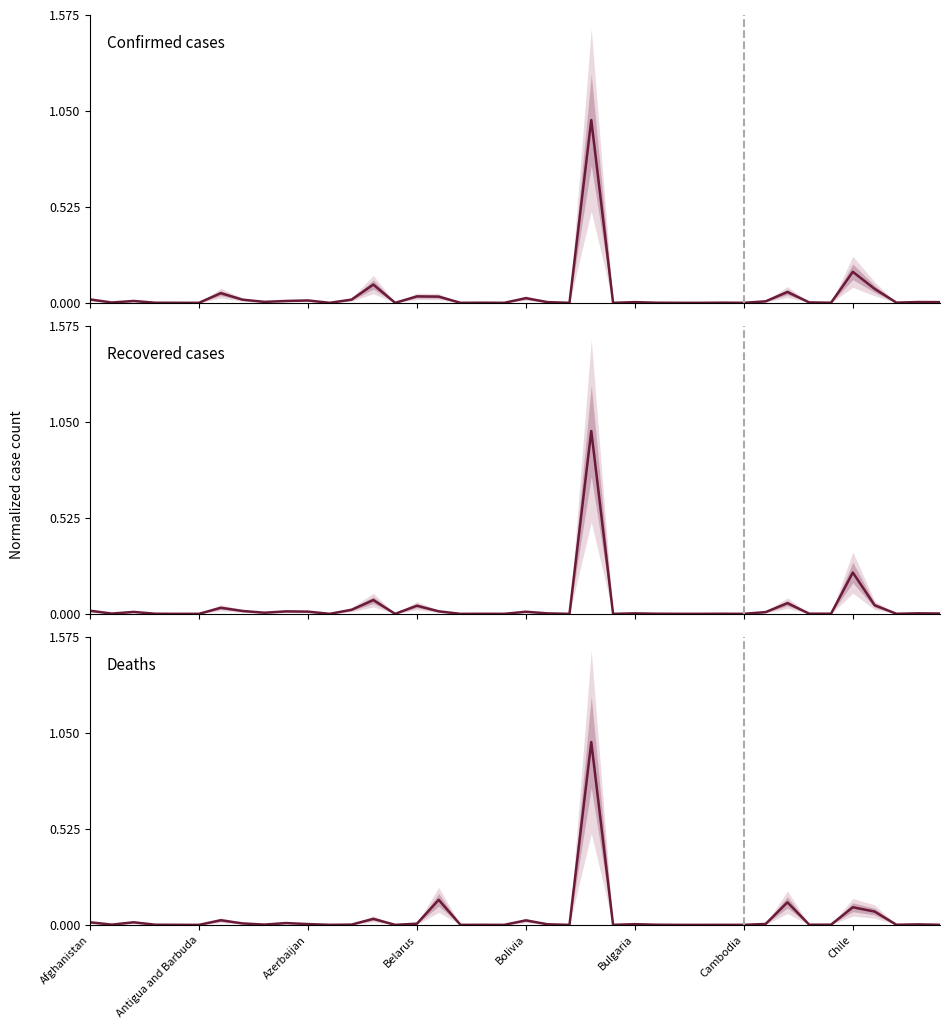

The Deaths series shows 0.0 at 39. True or false?

True